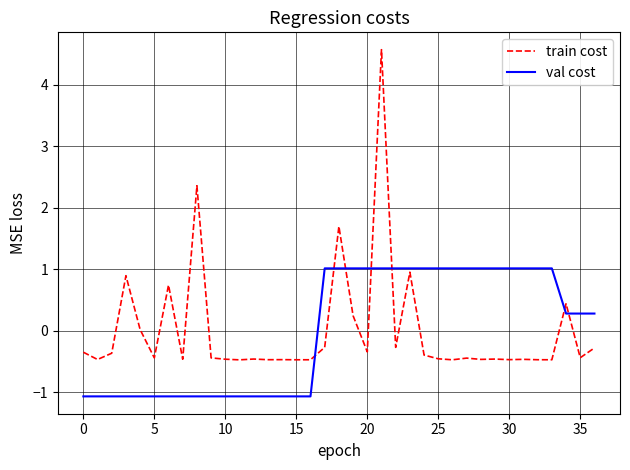

Which series ends up on top after the final intersection of train cost and val cost?

val cost